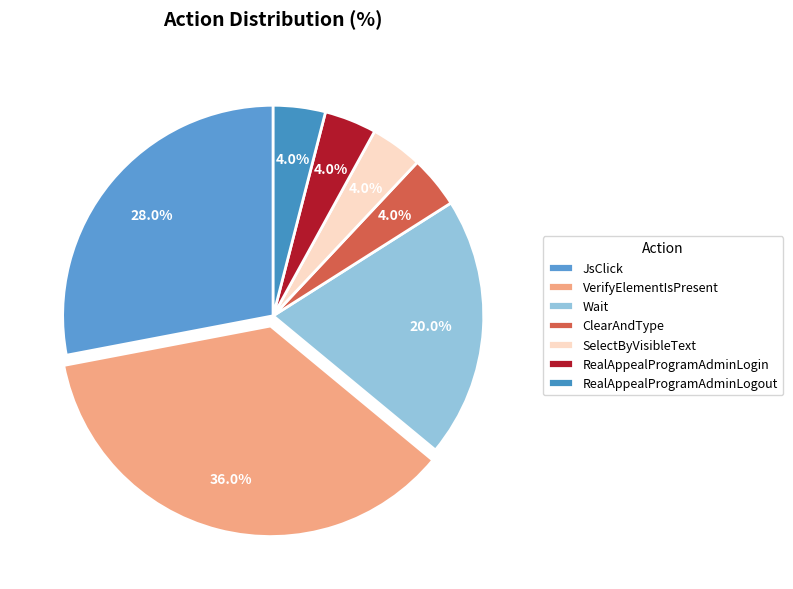

How much of the chart is everything except SelectByVisibleText?

96.0%